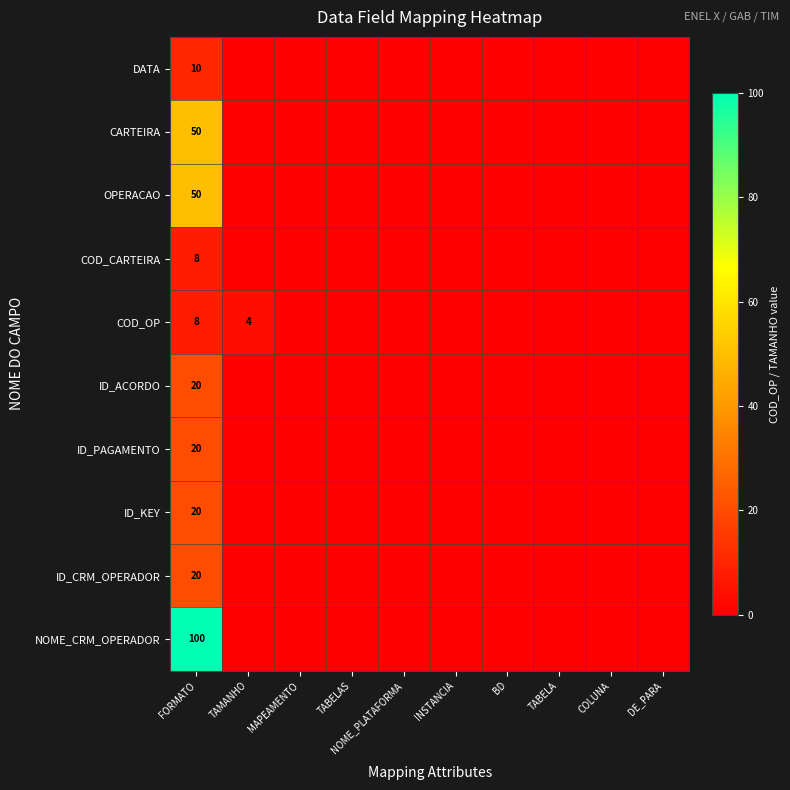

How many categories are shown in the chart?

10